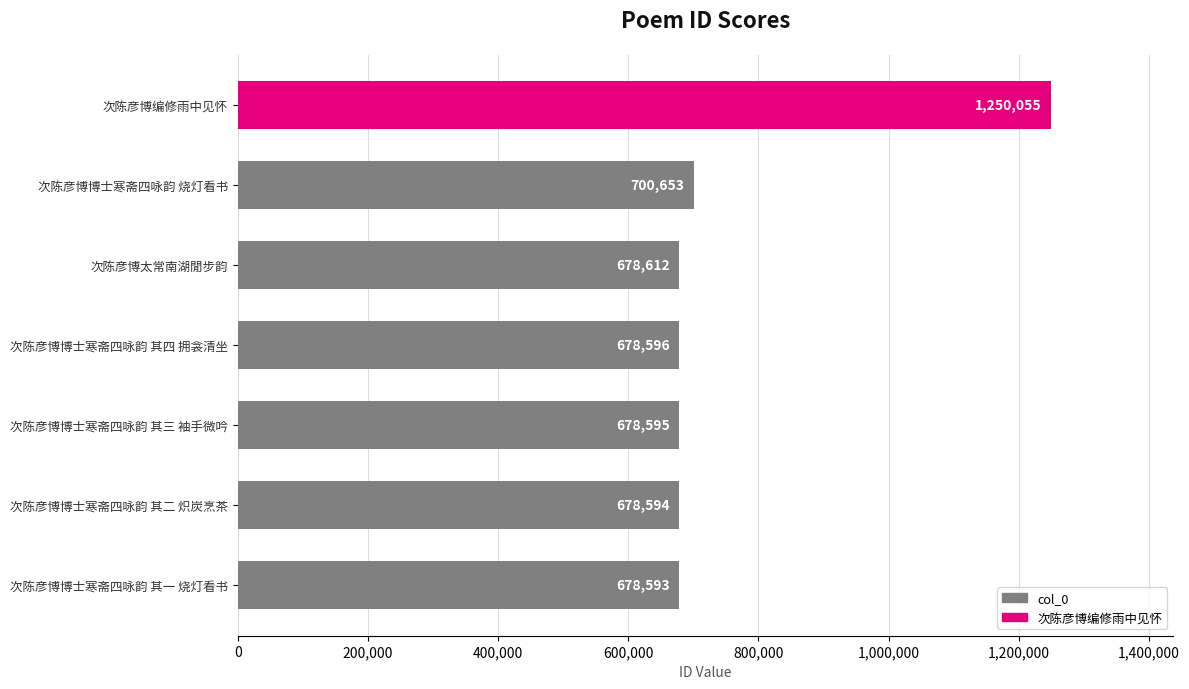

How many distinct data groups are displayed?

1